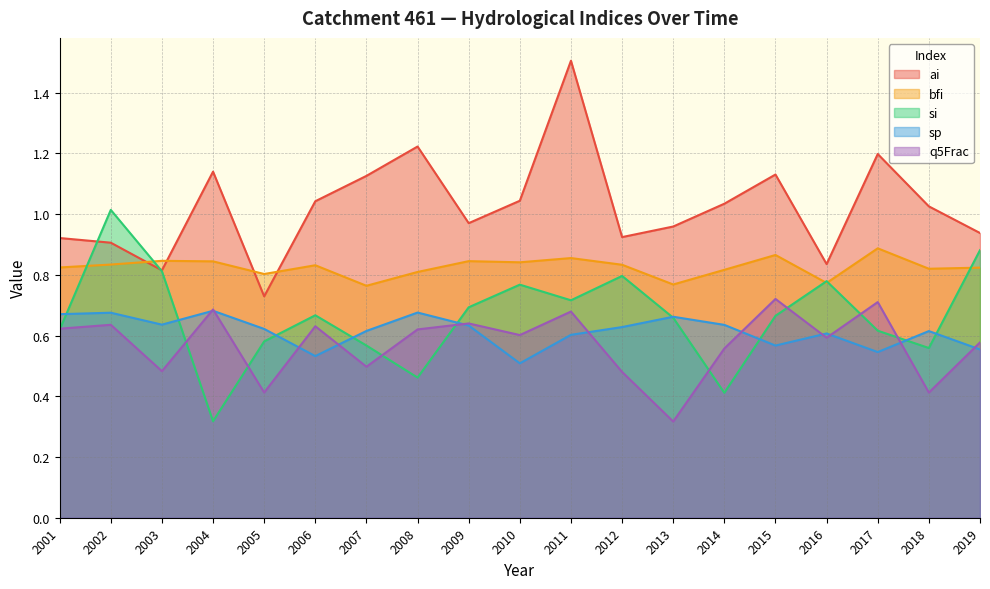

Where is the first local maximum for sp?

2002